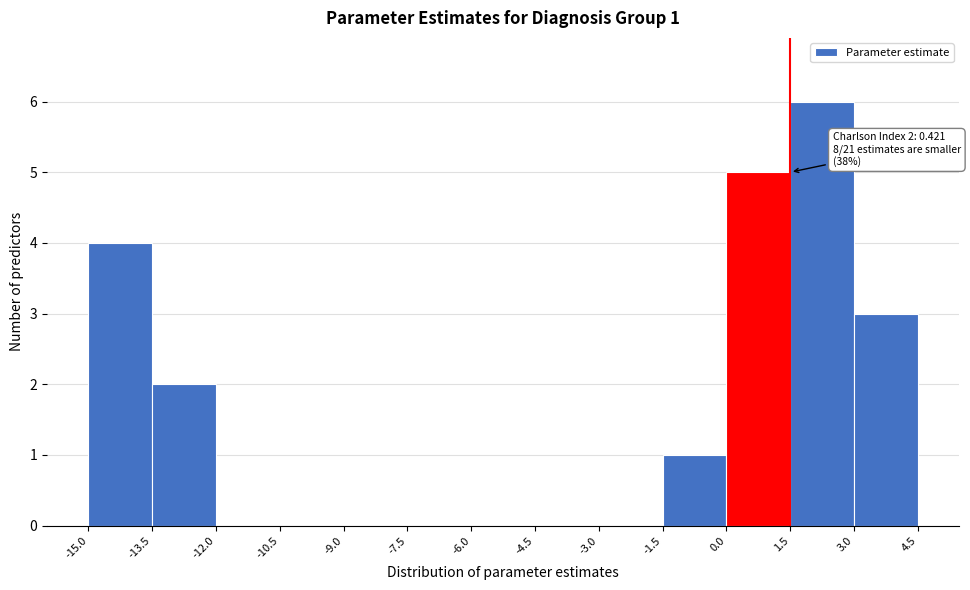

Which range on the x-axis has the tallest bar?

1.5 to 3.0